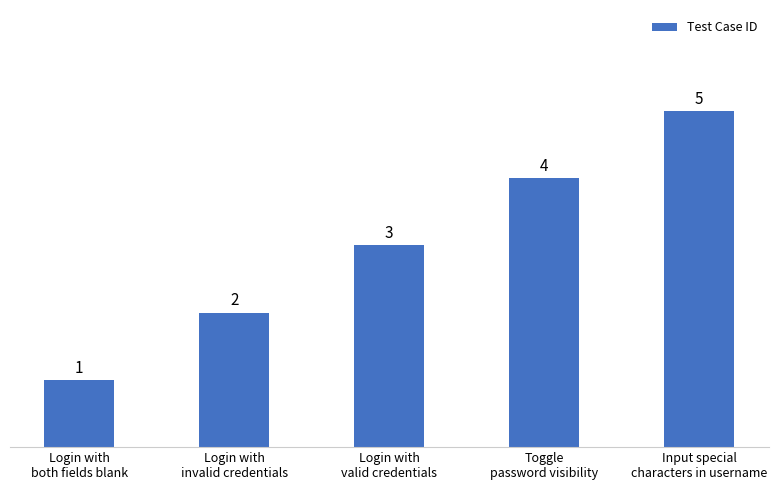

What is the difference between the maximum and second lowest values?

3